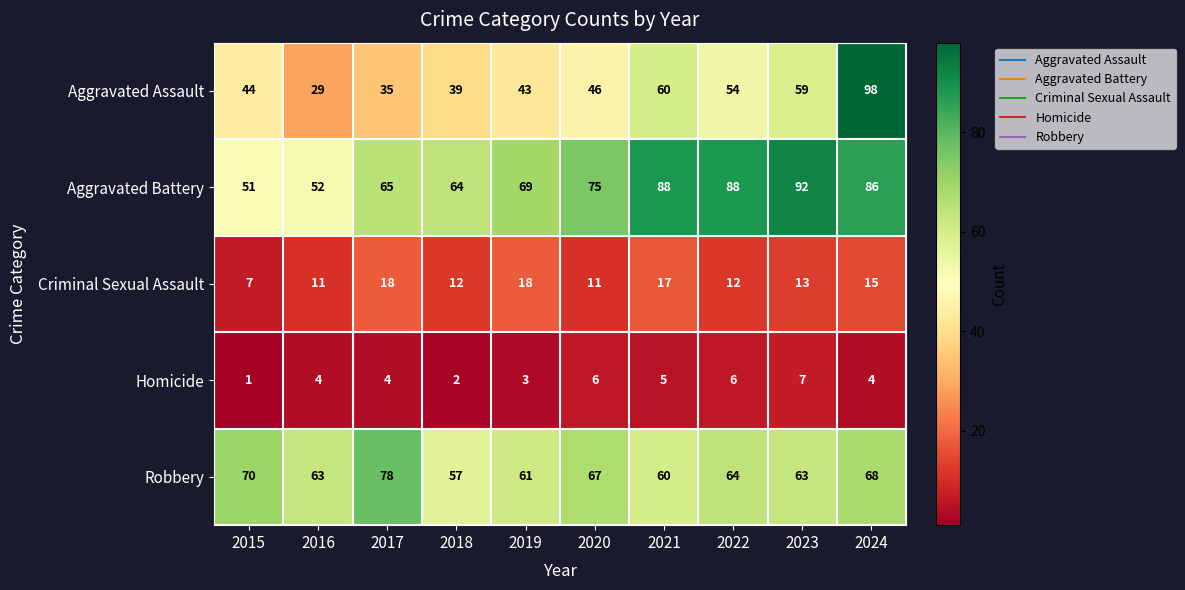

How many distinct data groups are displayed?

5